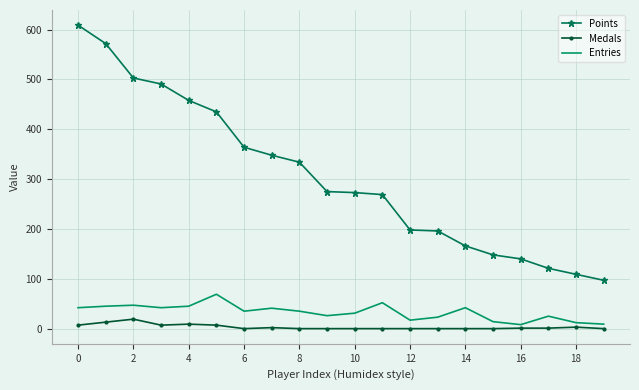

True or false: Medals and Points cross at least once.

False